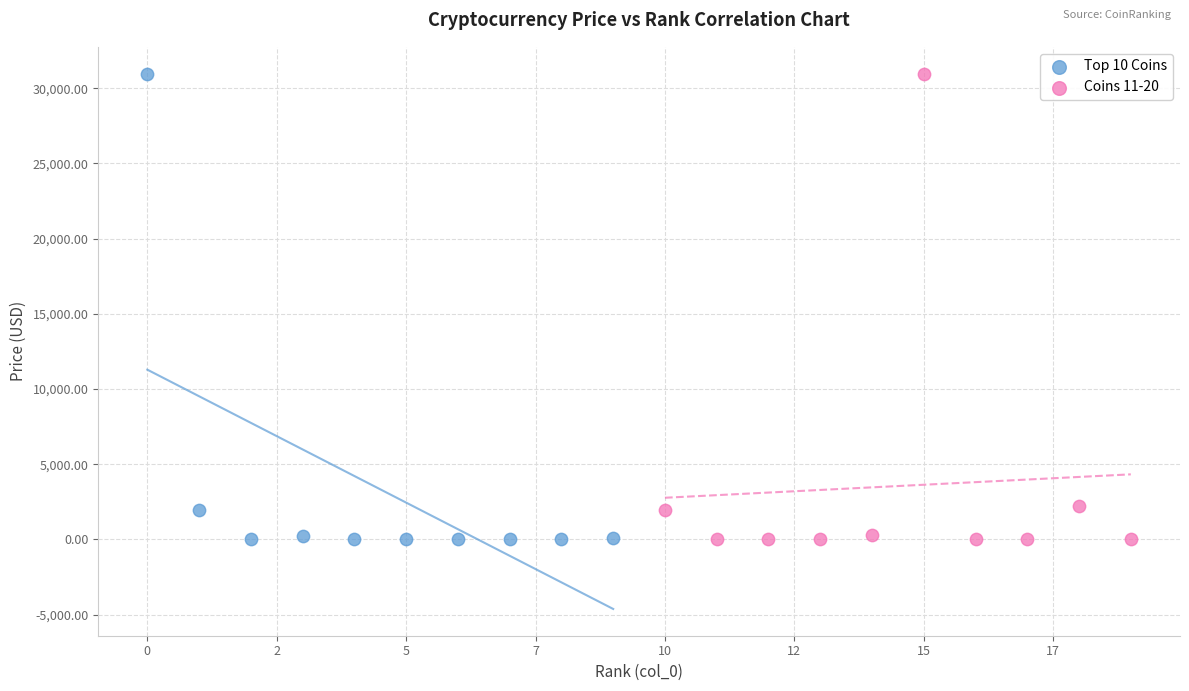

What are all the series names shown in the legend?

Top 10 Coins, Coins 11-20